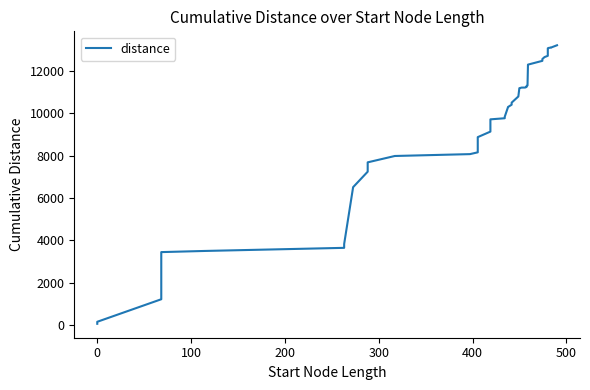

What is the sum of all values?

367910.7